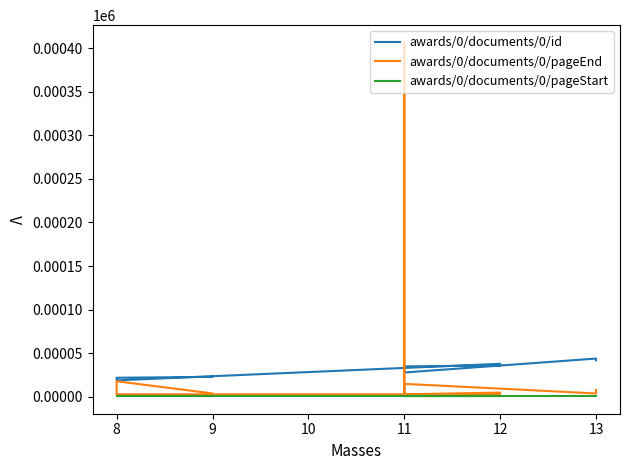

What is the difference between the maximum and minimum values in the awards/0/documents/0/pageEnd series?

403